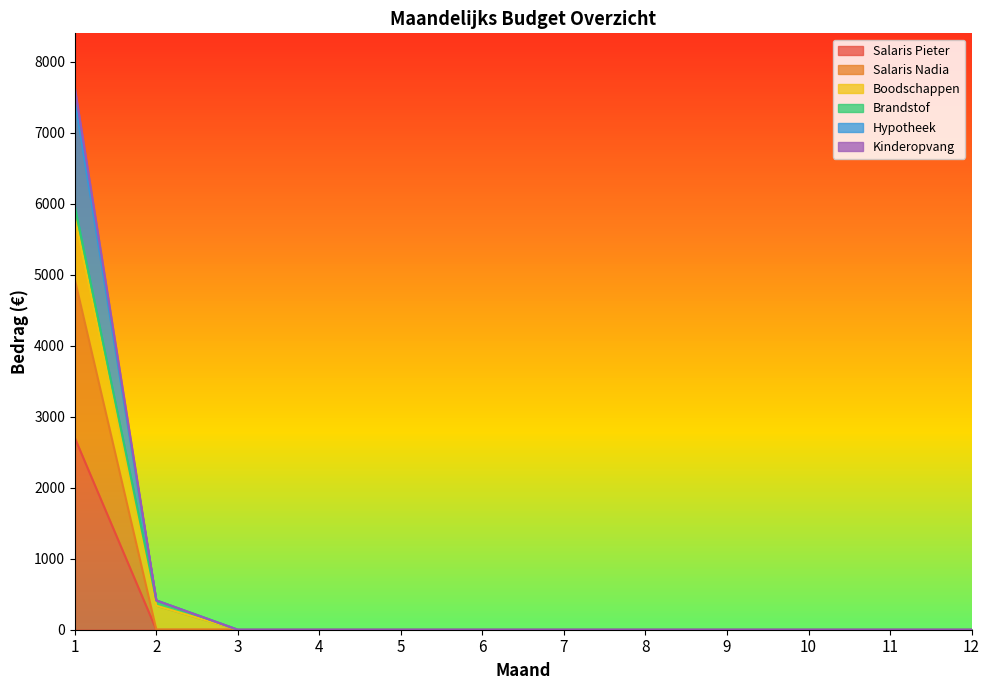

The value of Kinderopvang at 12 is 2677.3. True or false?

False